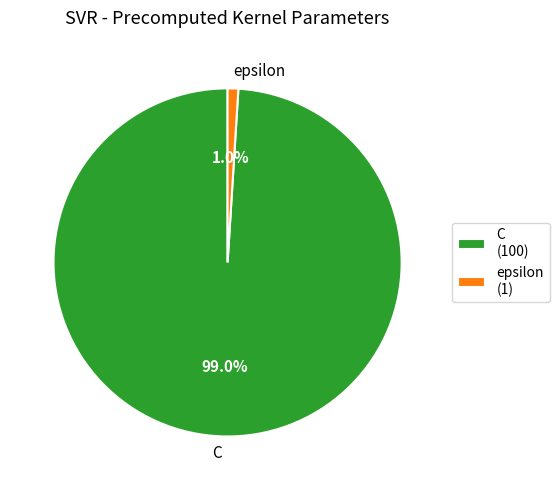

To the nearest percent, what is the difference between the C and epsilon slice percentages?

98%